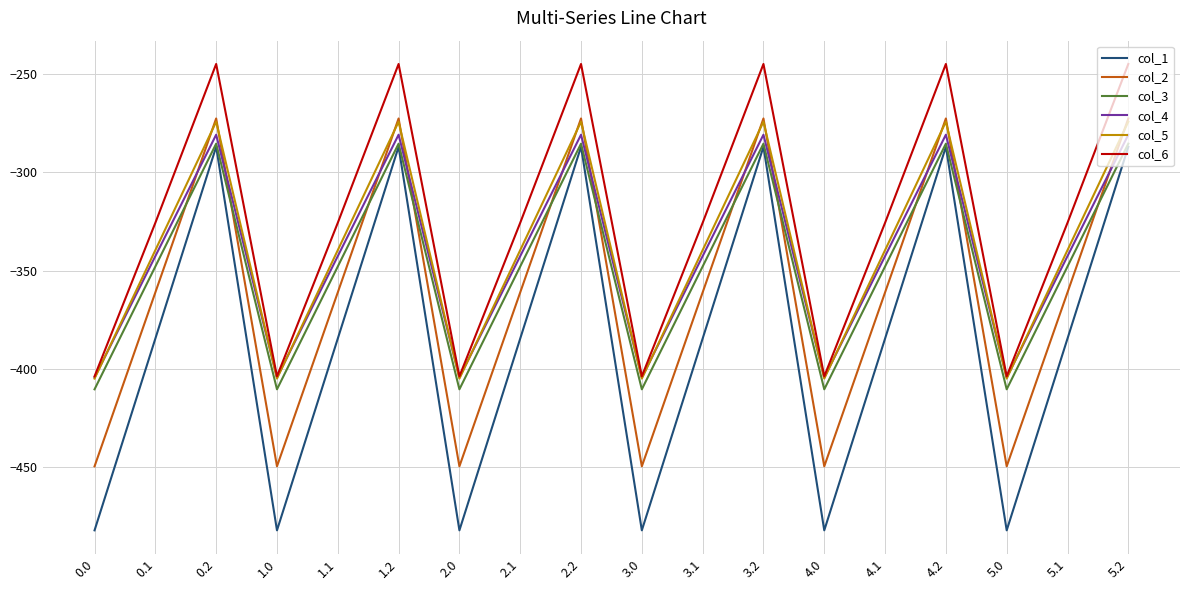

True or false: col_1 and col_4 intersect in this chart.

False